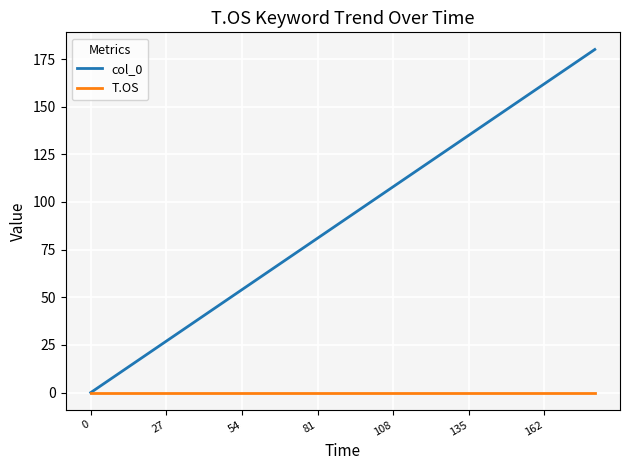

Which series has the widest spread of values?

col_0